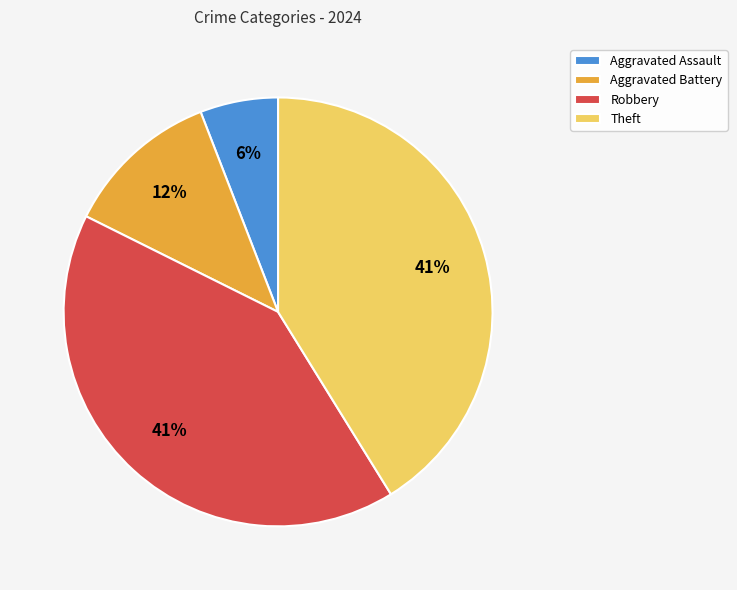

Do Robbery and Aggravated Assault together represent more than half of the pie?

No